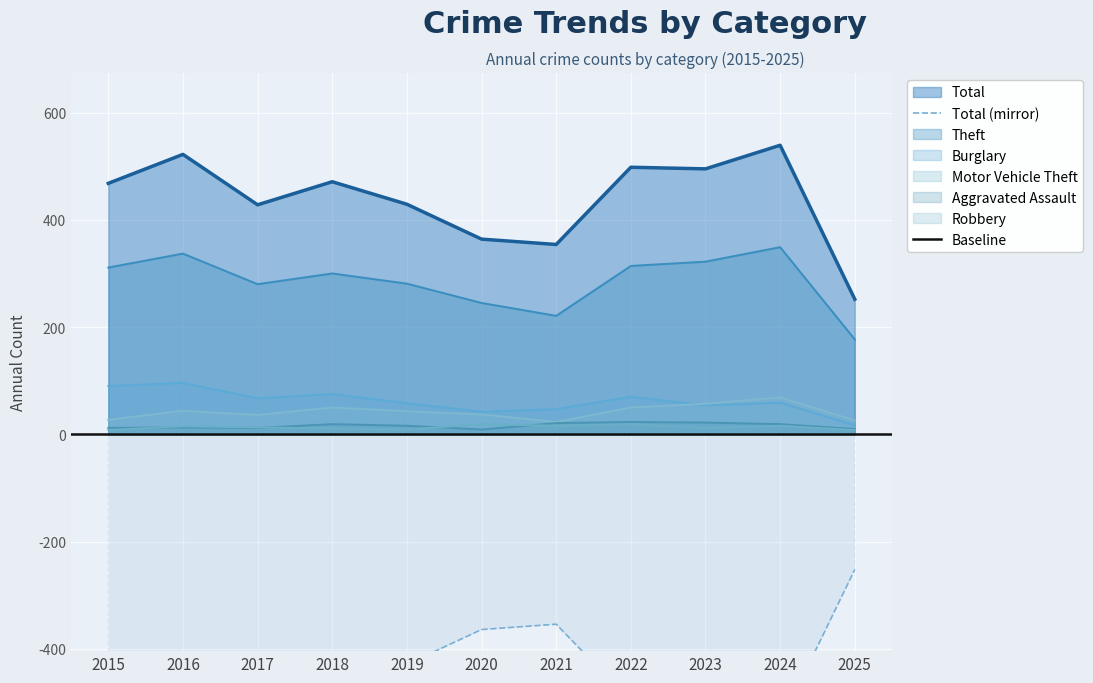

Reading left to right, transcribe all the data shown in this chart.

Total: 2015=468	2016=522	2017=428	2018=471	2019=429	2020=364	2021=354	2022=498	2023=495	2024=539	2025=252
Theft: 2015=311	2016=337	2017=280	2018=300	2019=281	2020=245	2021=221	2022=314	2023=322	2024=349	2025=177
Burglary: 2015=90	2016=96	2017=67	2018=75	2019=58	2020=42	2021=47	2022=70	2023=54	2024=59	2025=17
Motor Vehicle Theft: 2015=27	2016=44	2017=36	2018=50	2019=43	2020=37	2021=23	2022=50	2023=57	2024=69	2025=26
Aggravated Assault: 2015=12	2016=13	2017=12	2018=19	2019=16	2020=9	2021=21	2022=23	2023=22	2024=19	2025=10
Robbery: 2015=8	2016=15	2017=13	2018=11	2019=9	2020=19	2021=16	2022=19	2023=12	2024=16	2025=8